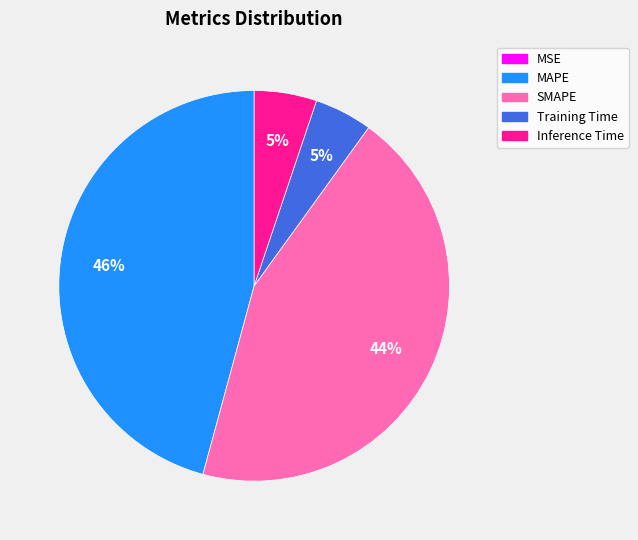

Which category has the biggest portion of the pie?

MAPE